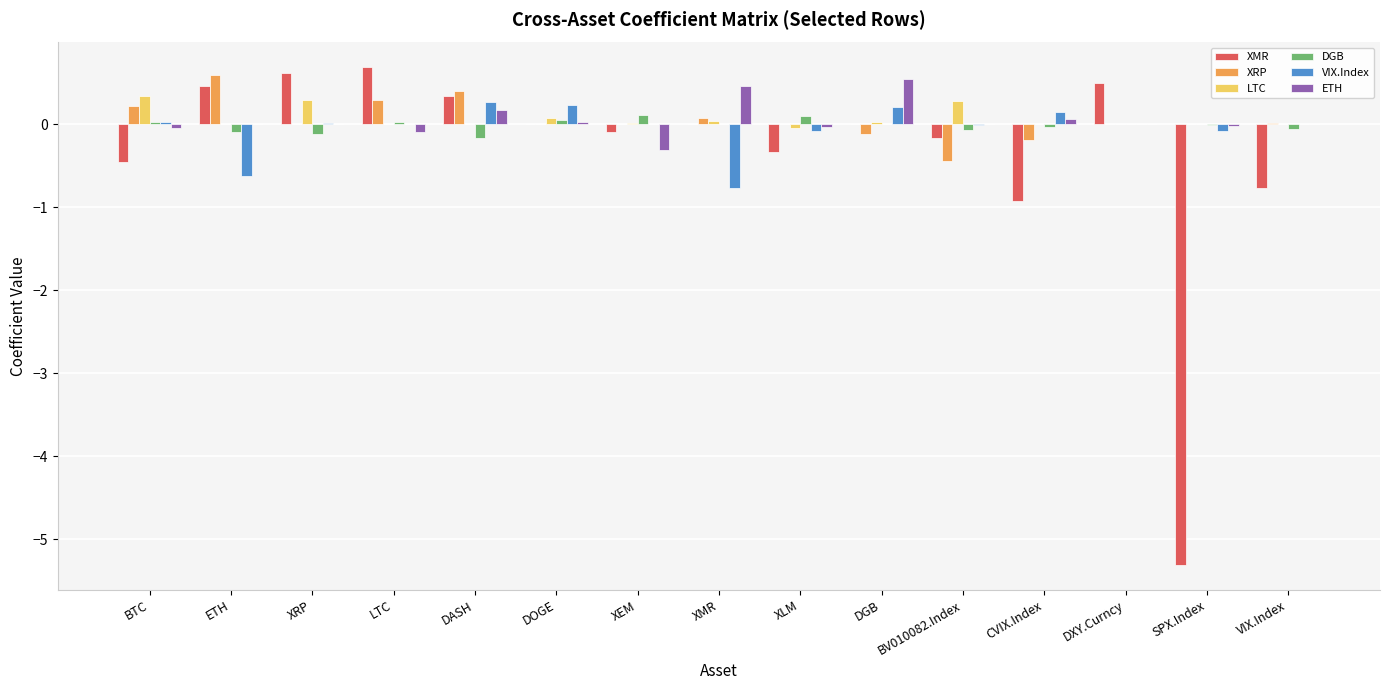

The value of LTC at XRP is 0.3. True or false?

True